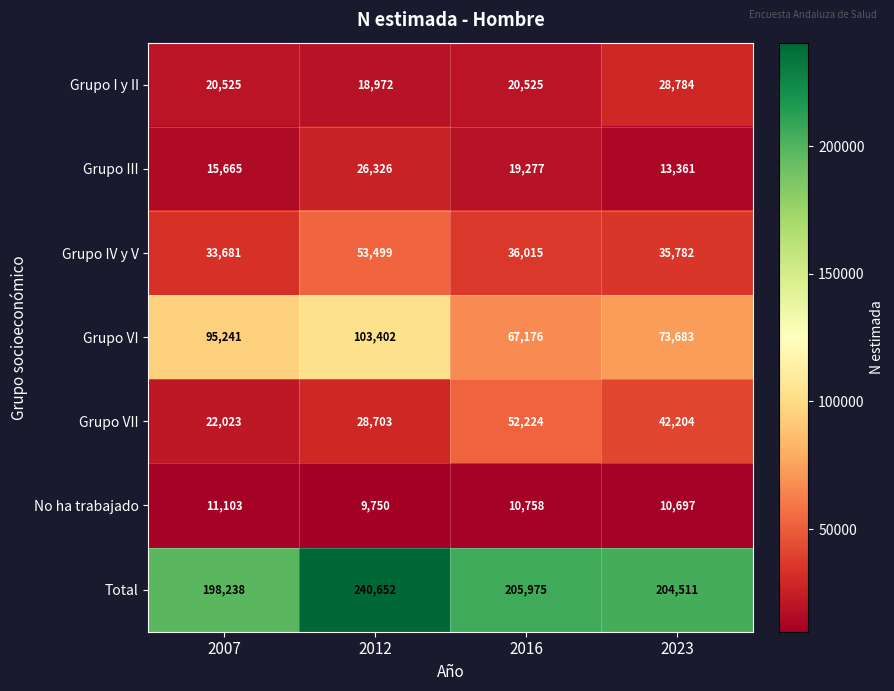

Rank the series by their maximum value, from lowest to highest.

No ha trabajado, Grupo III, Grupo I y II, Grupo VII, Grupo IV y V, Grupo VI, Total